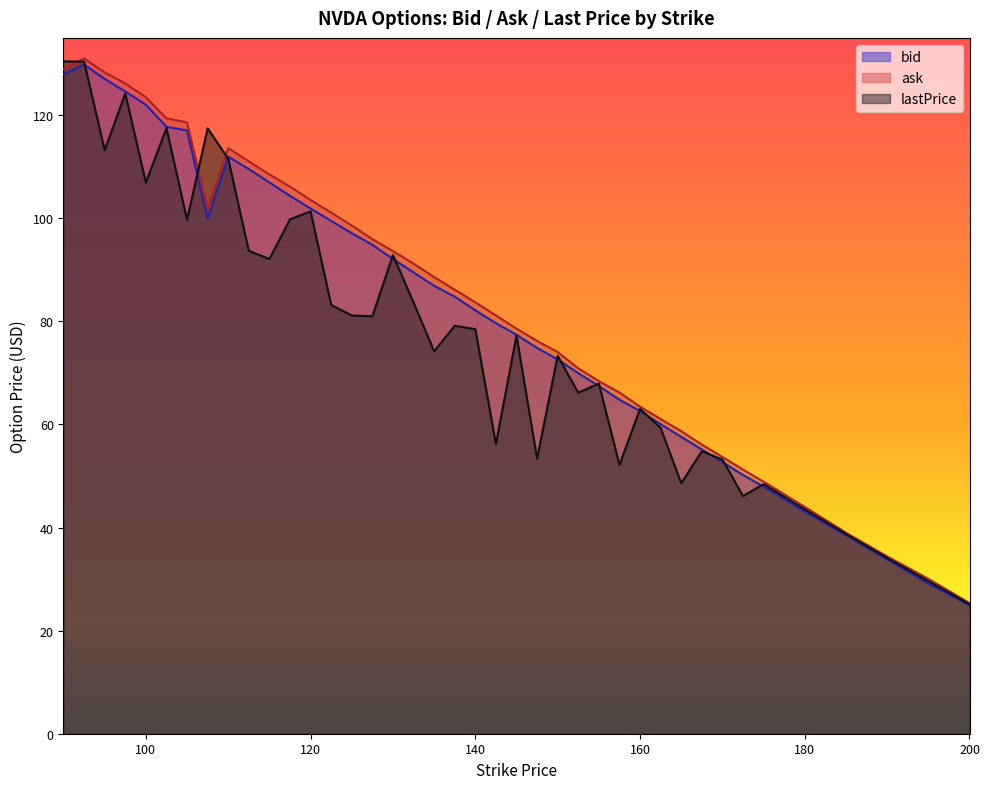

The lastPrice series shows 26.8 at 142.5. True or false?

False